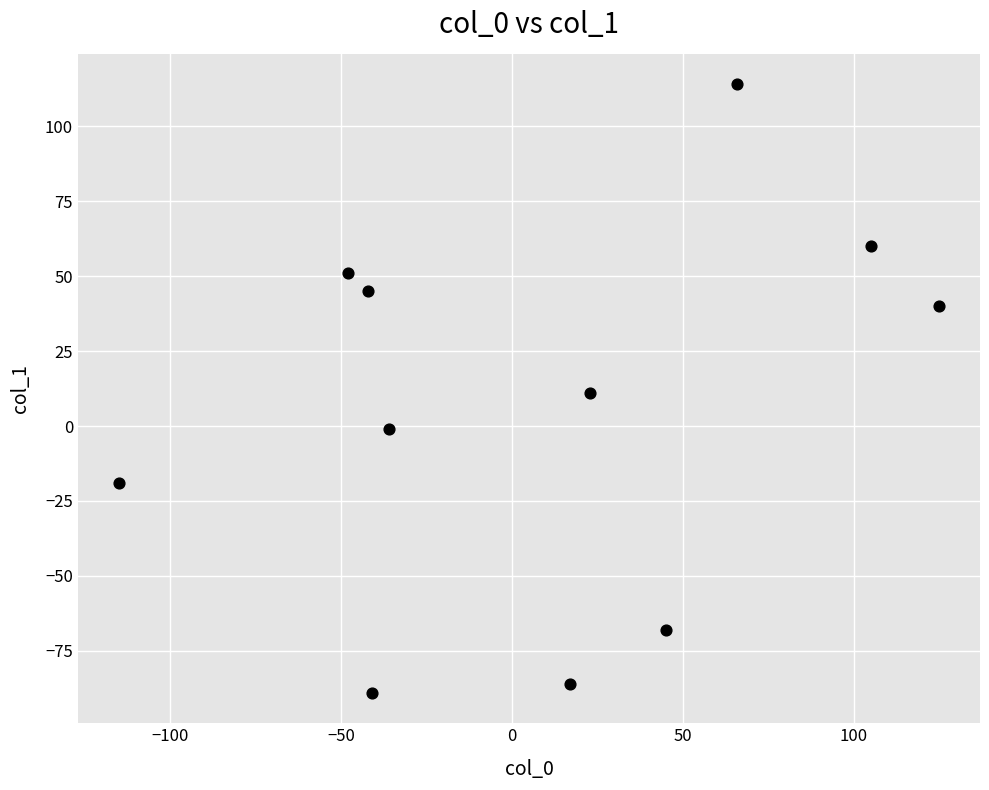

What is the range of Y values (max minus min)?

203